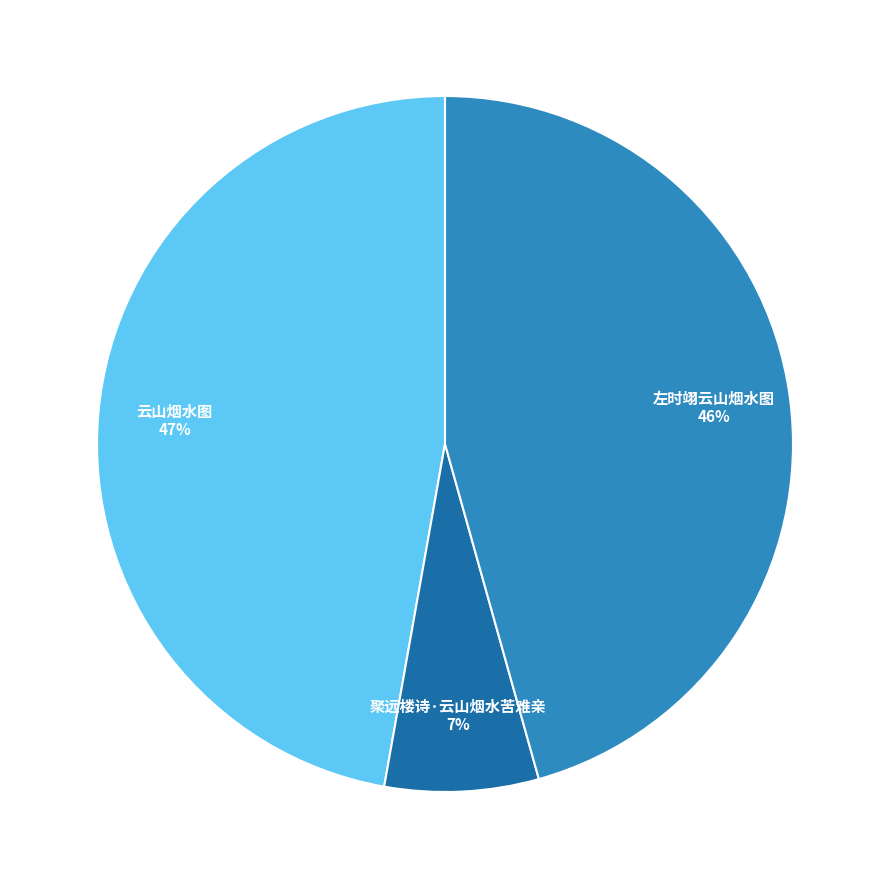

To the nearest percent, what is the difference between the largest and smallest slice percentages?

40%